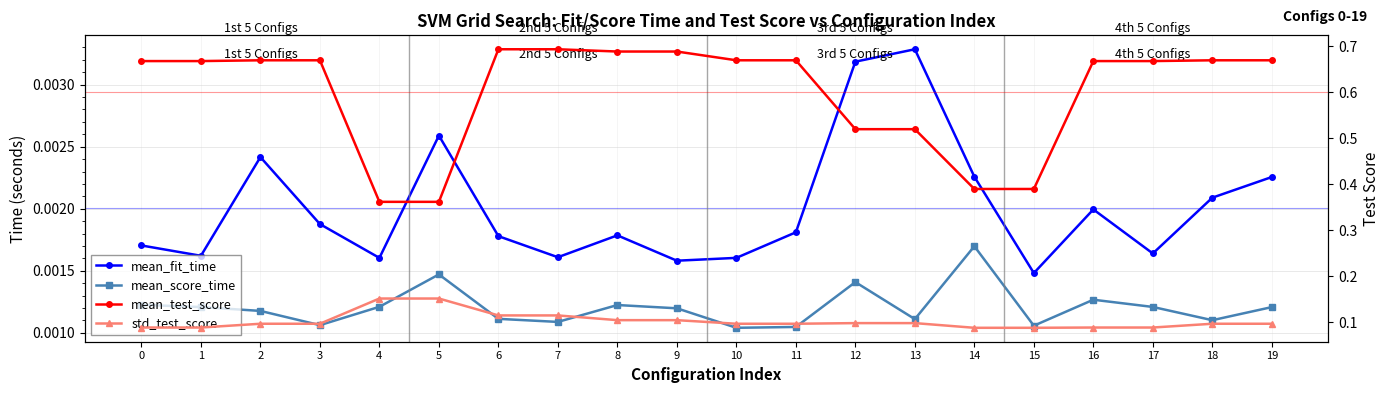

True or false: mean_fit_time and mean_score_time cross at least once.

False